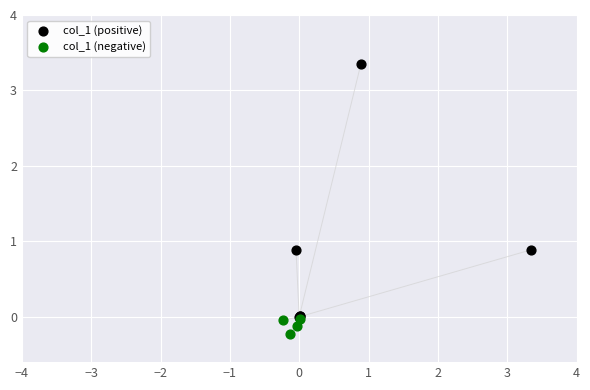

Which series reaches the minimum Y coordinate?

col_1 (negative)